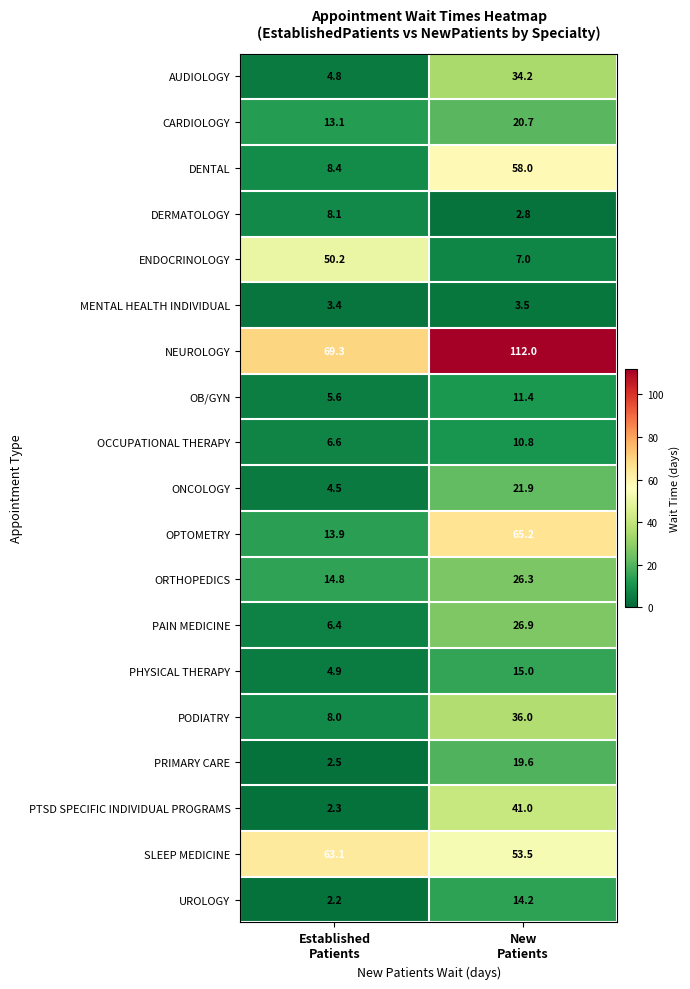

What is the average value of the DENTAL series?

33.2